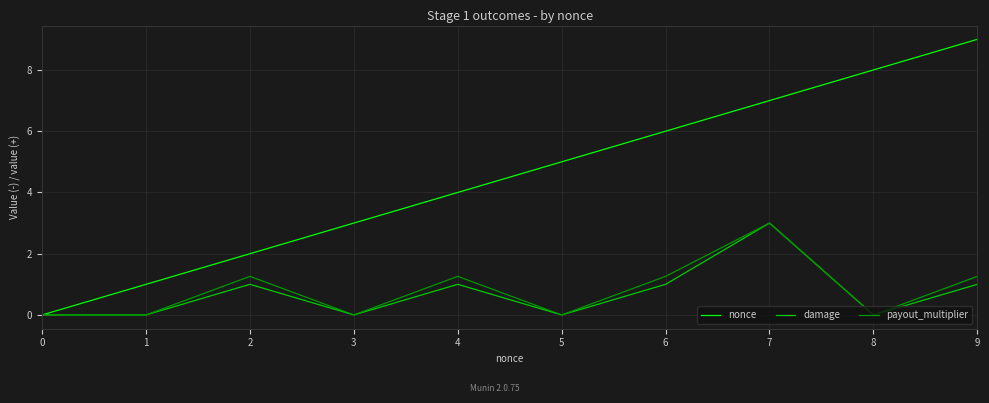

Which series has the largest total across all categories?

nonce